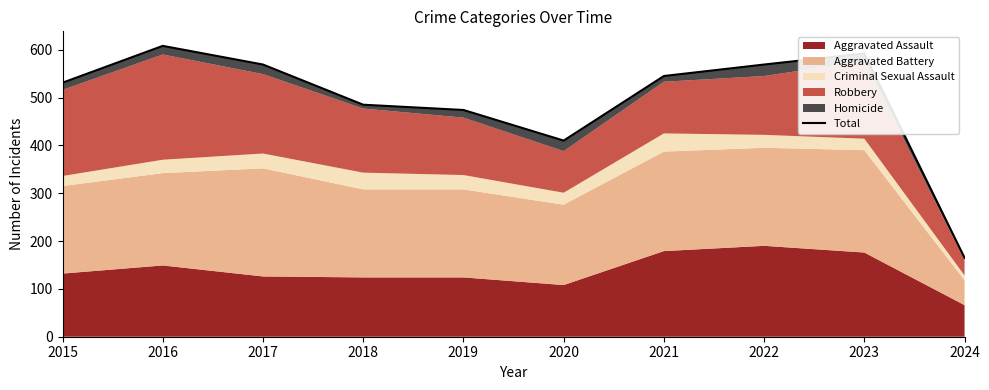

Between 2021 and 2024, which is larger?

2021